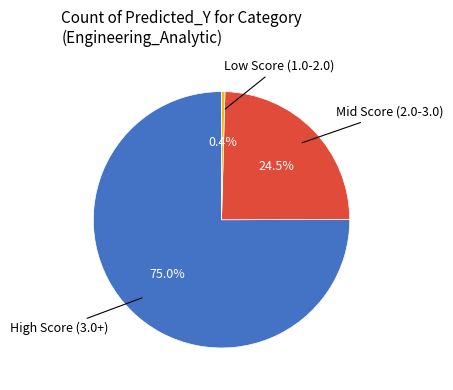

Count the number of slices in the pie.

3